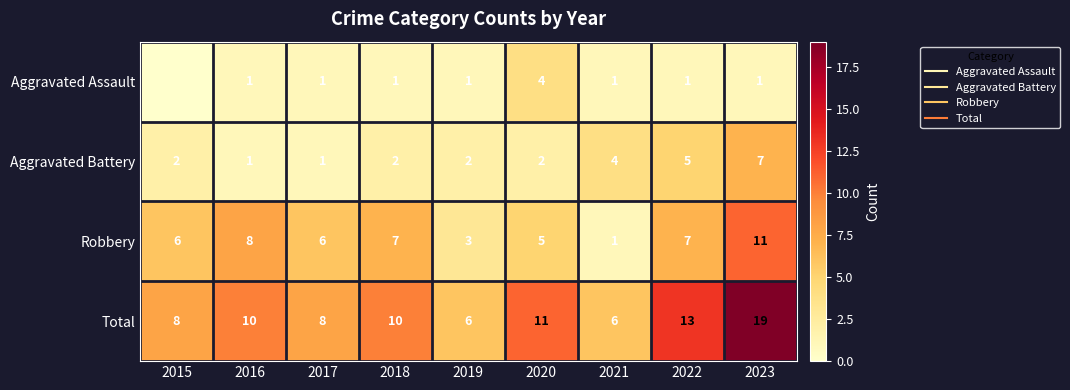

List the labels in order of Robbery value, smallest first.

2021, 2019, 2020, 2015, 2017, 2018, 2022, 2016, 2023